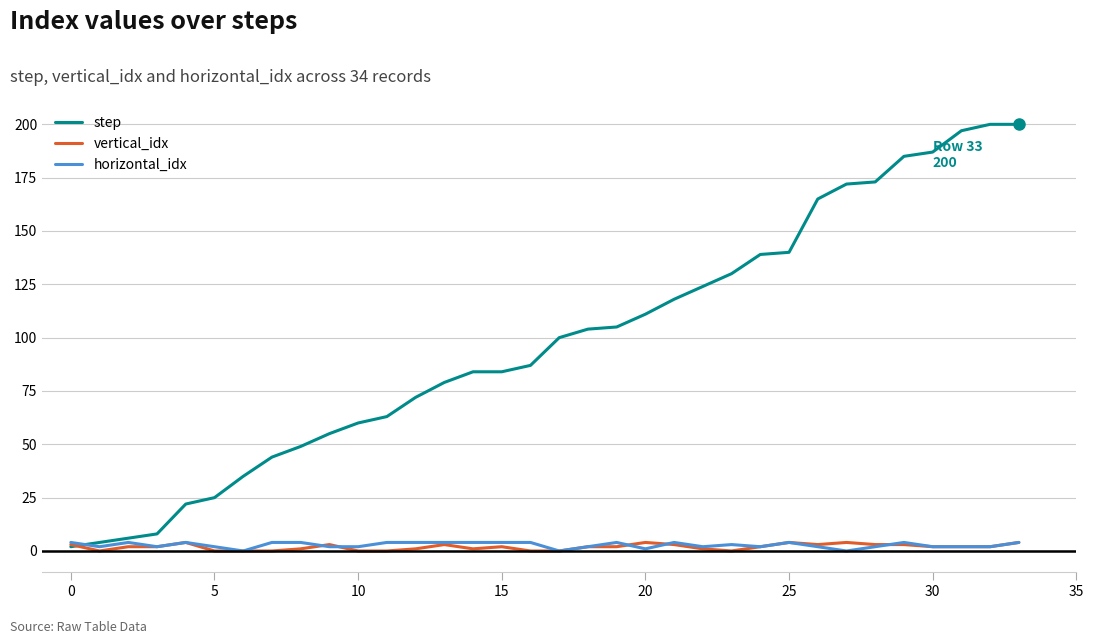

What is the greatest value displayed?

200